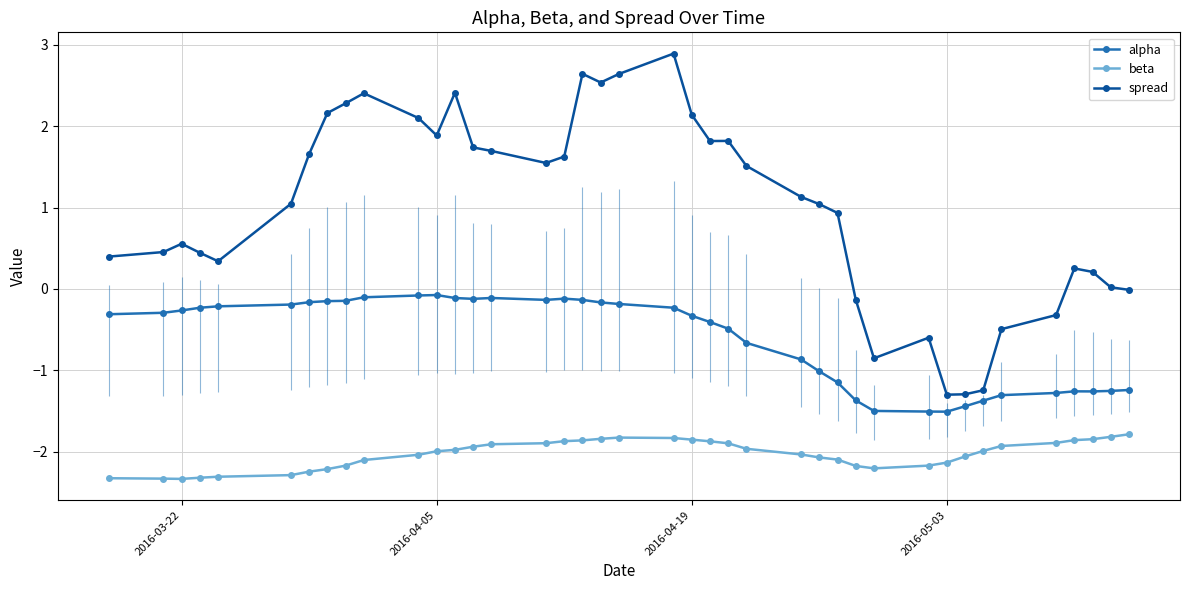

What is the value of the beta point at the 39th from the left?

-1.8